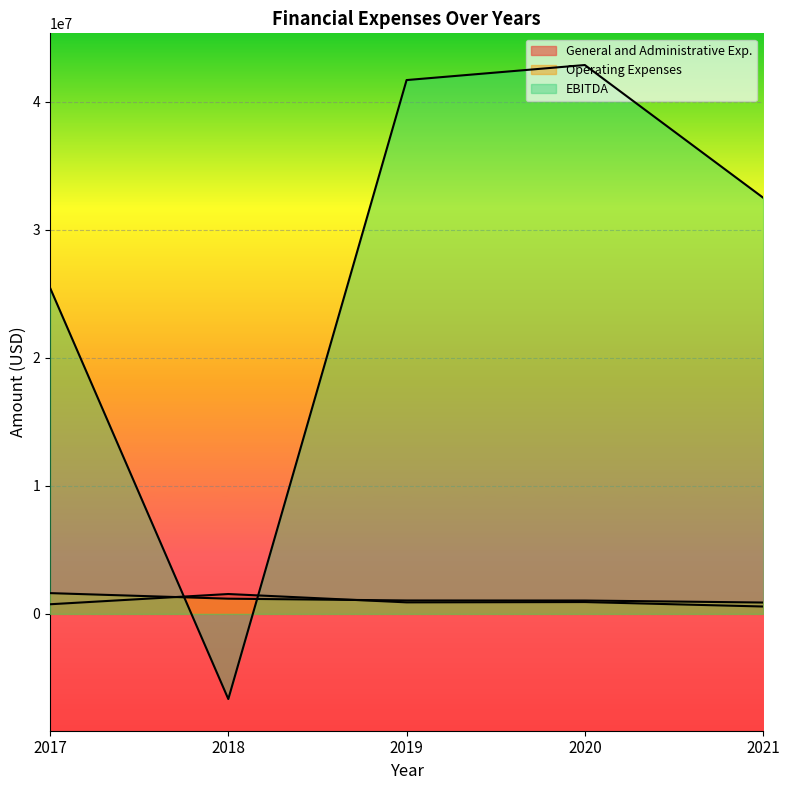

At which category is the sum across all series the highest?

2020